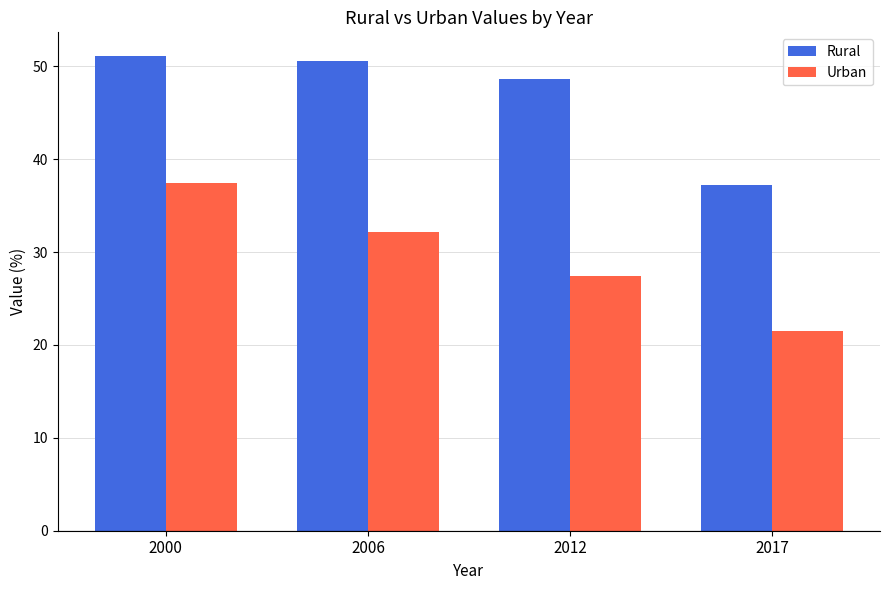

What is the value of the Urban bar at the 4th from the left?

21.5